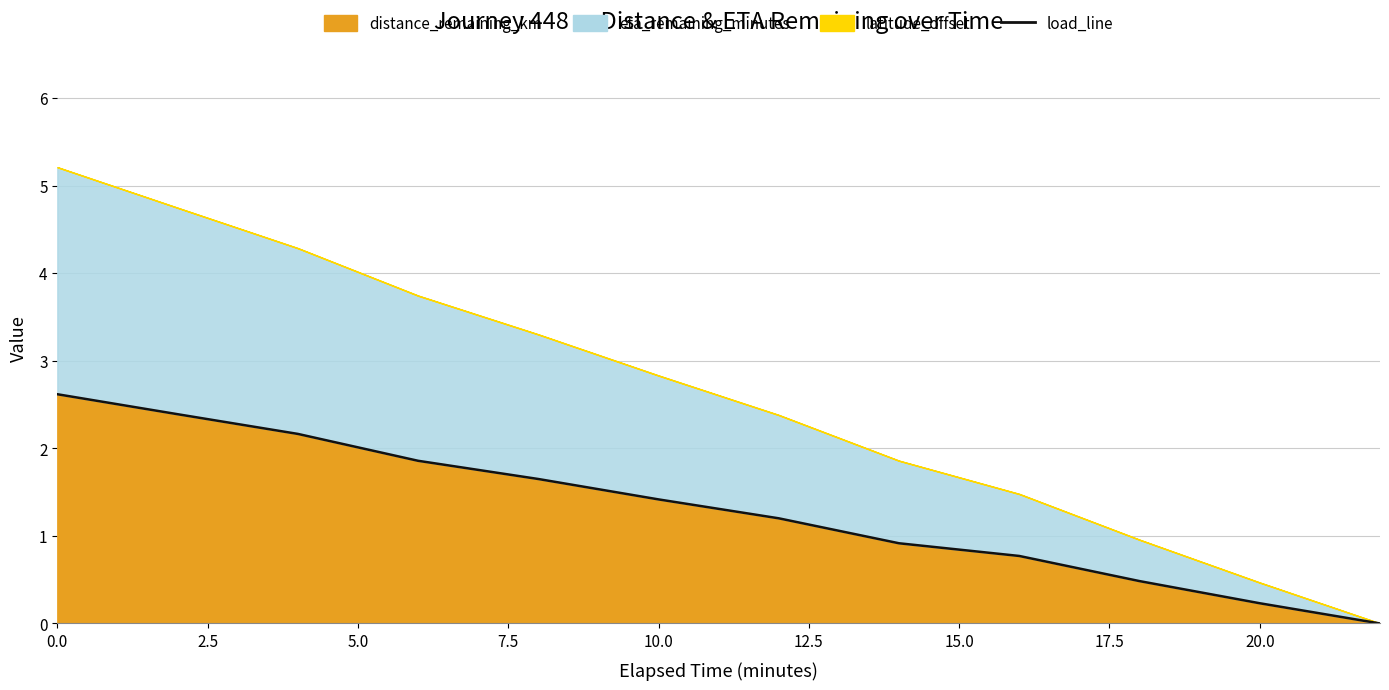

Reading left to right, transcribe all the data shown in this chart.

2.6	2.4	2.2	1.9	1.6	1.4	1.2	0.9	0.8	0.5	0.2	0.0